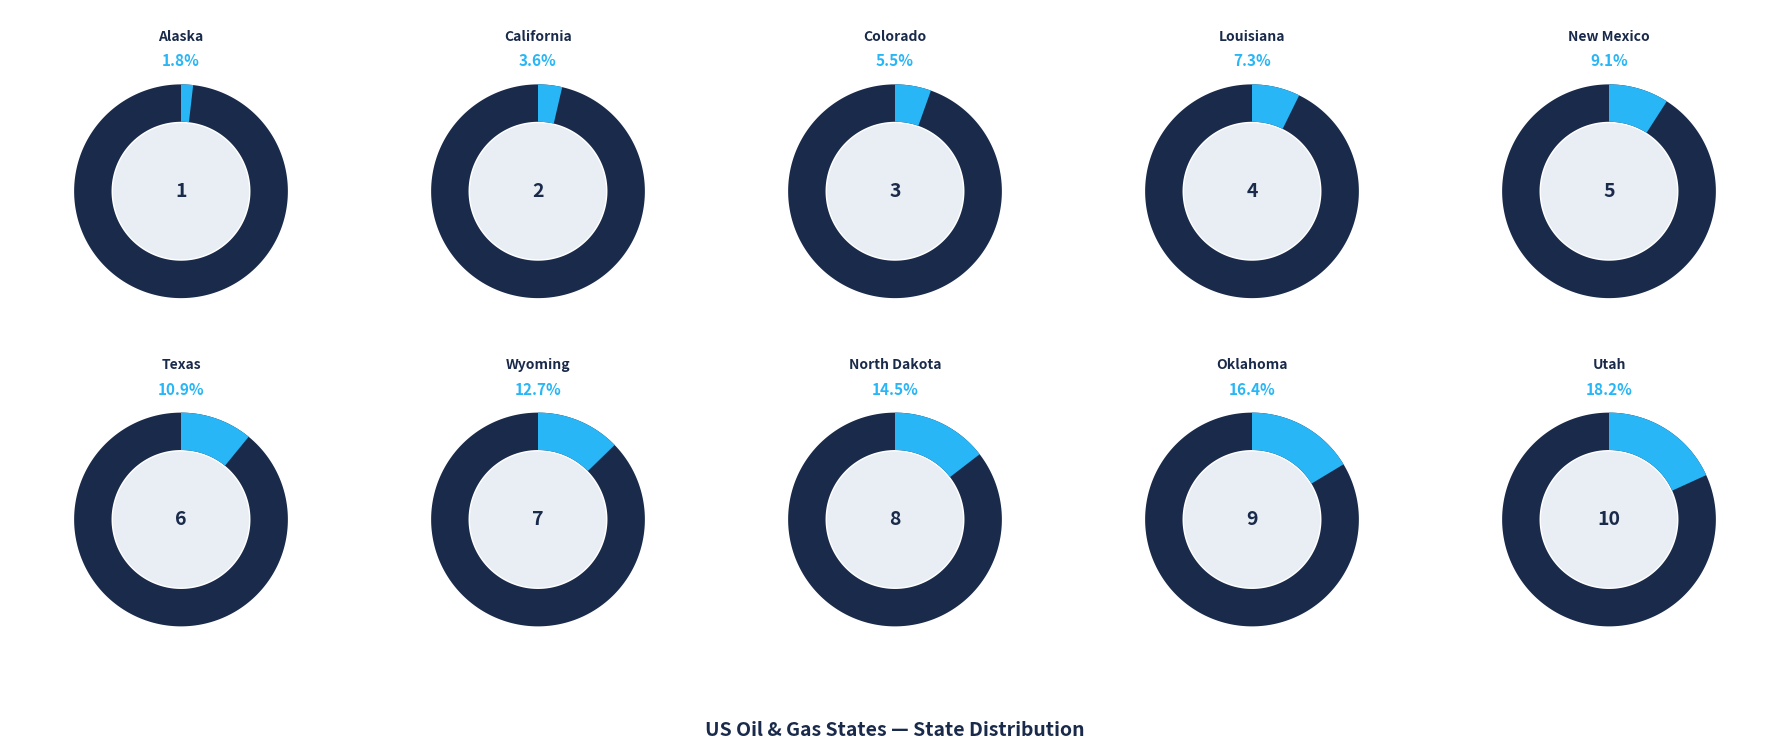

Combined, what portion of the pie is California and North Dakota?

18.2%